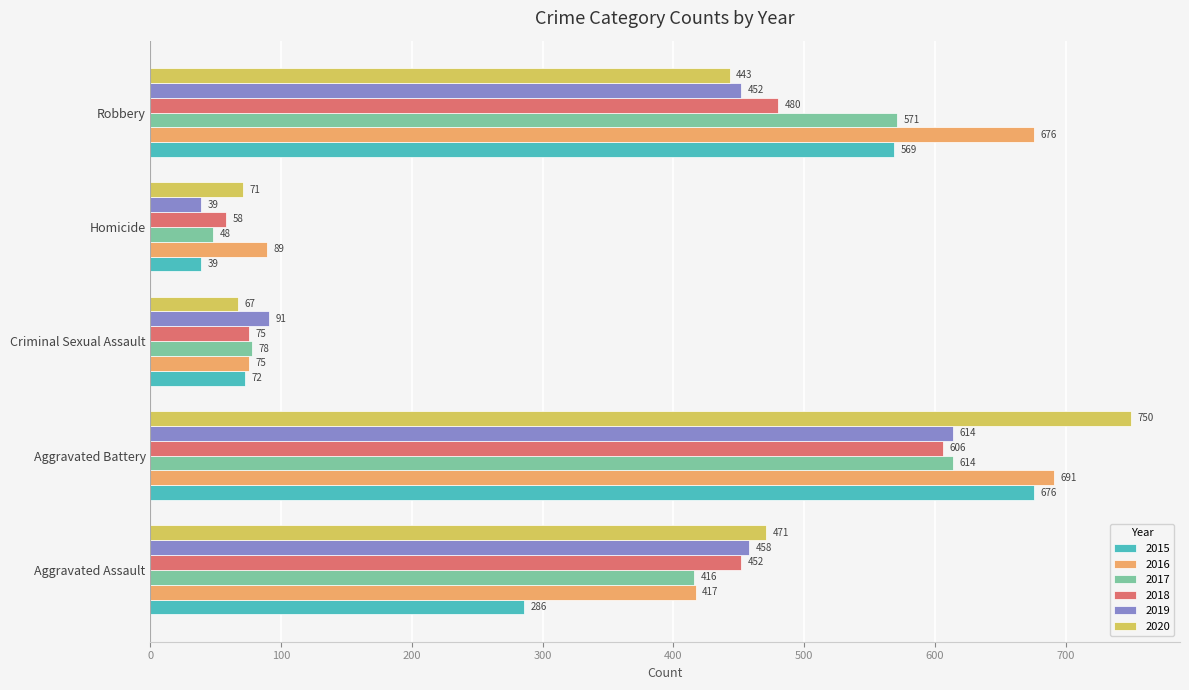

What is the spread (max minus min) of values at Criminal Sexual Assault?

24